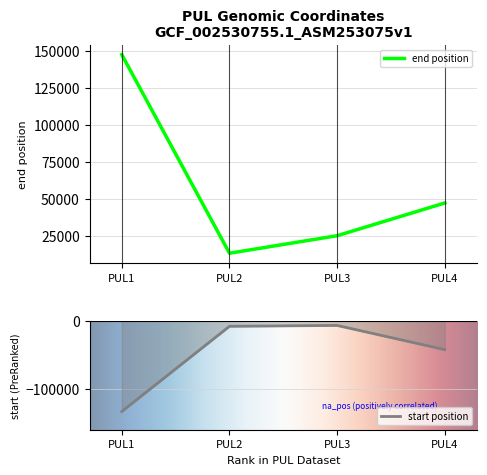

What is the approximate value of end at PUL1?

147464